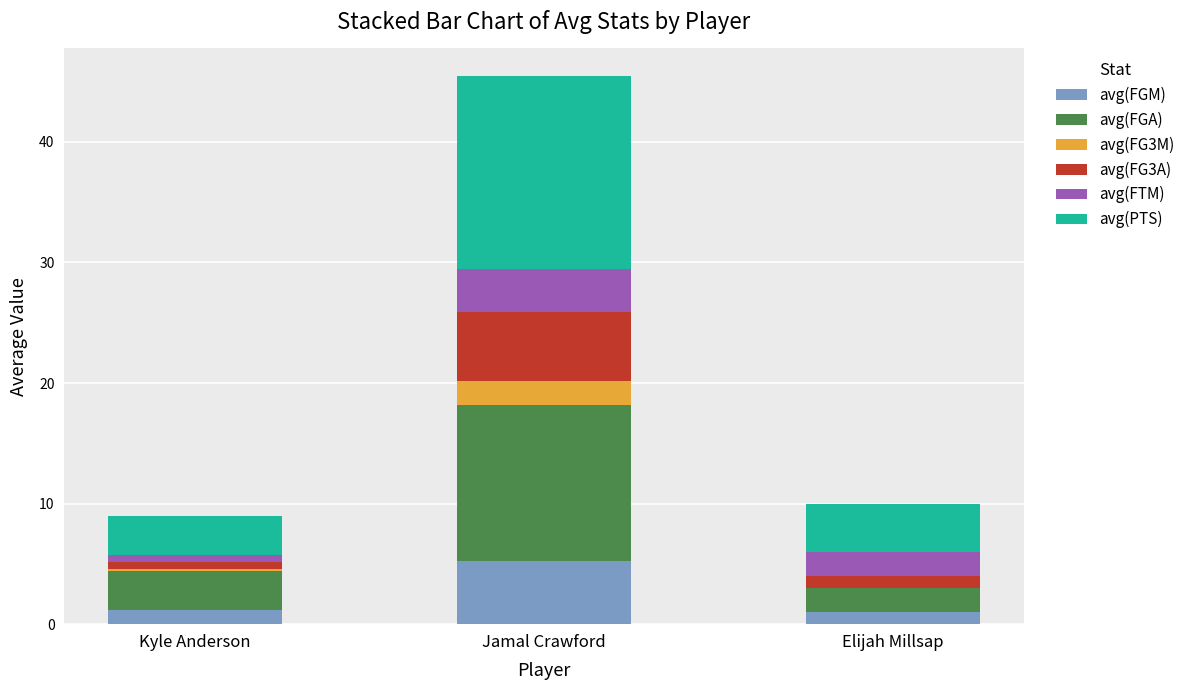

What is the total value across all series at Jamal Crawford?

45.5